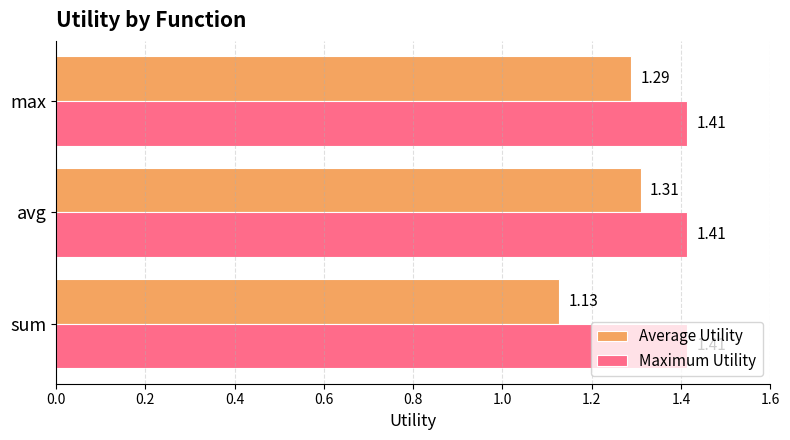

Which series has the largest range (max minus min)?

Average Utility